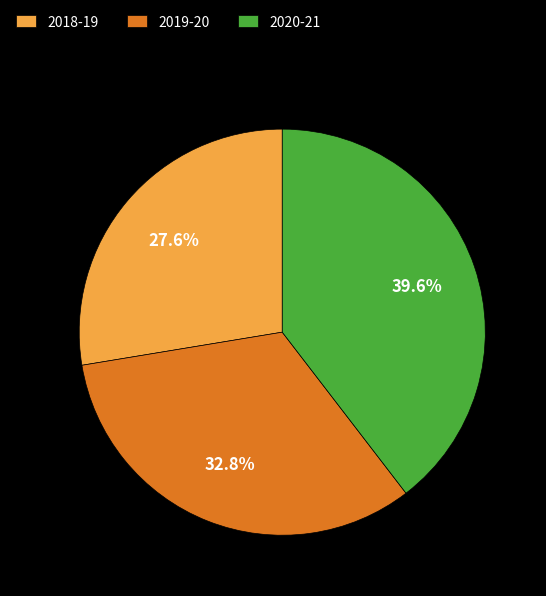

Rank the categories by value from highest to lowest.

2020-21, 2019-20, 2018-19